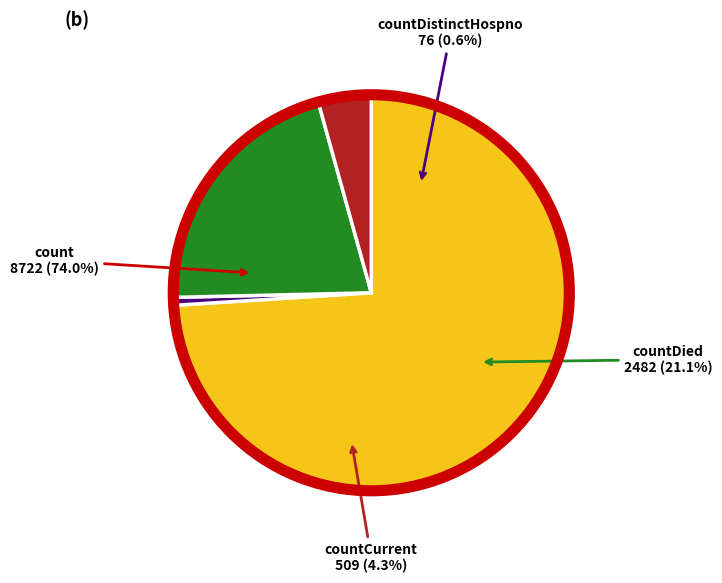

True or false: countCurrent accounts for 12% of the total.

False